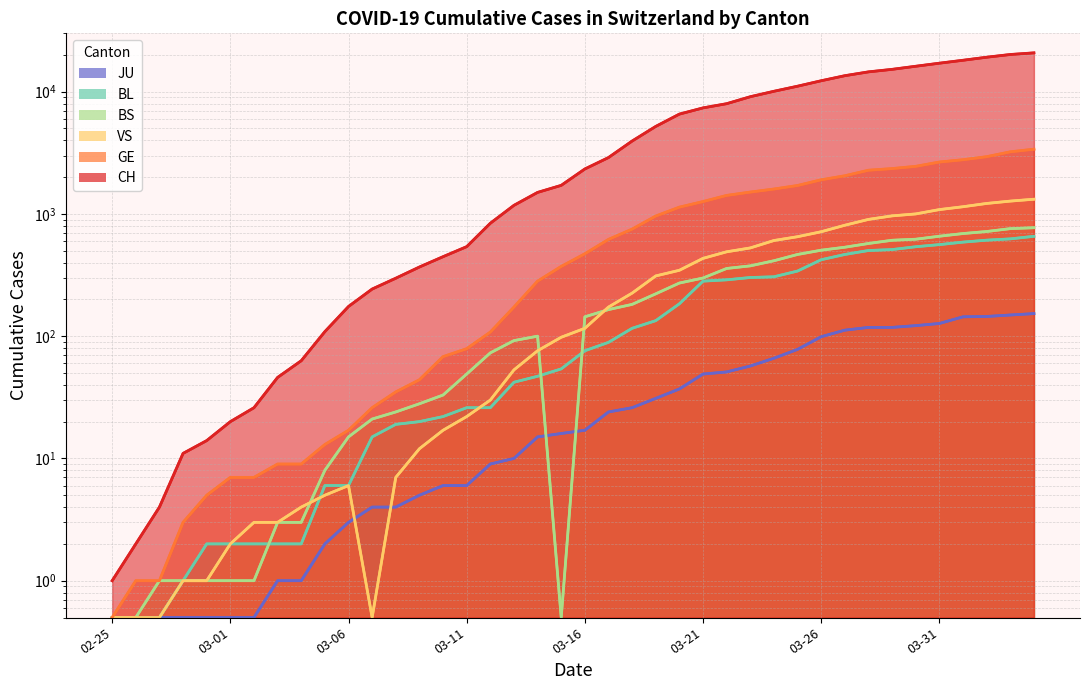

What is the spread (max minus min) of values at 03-26?

12186.0